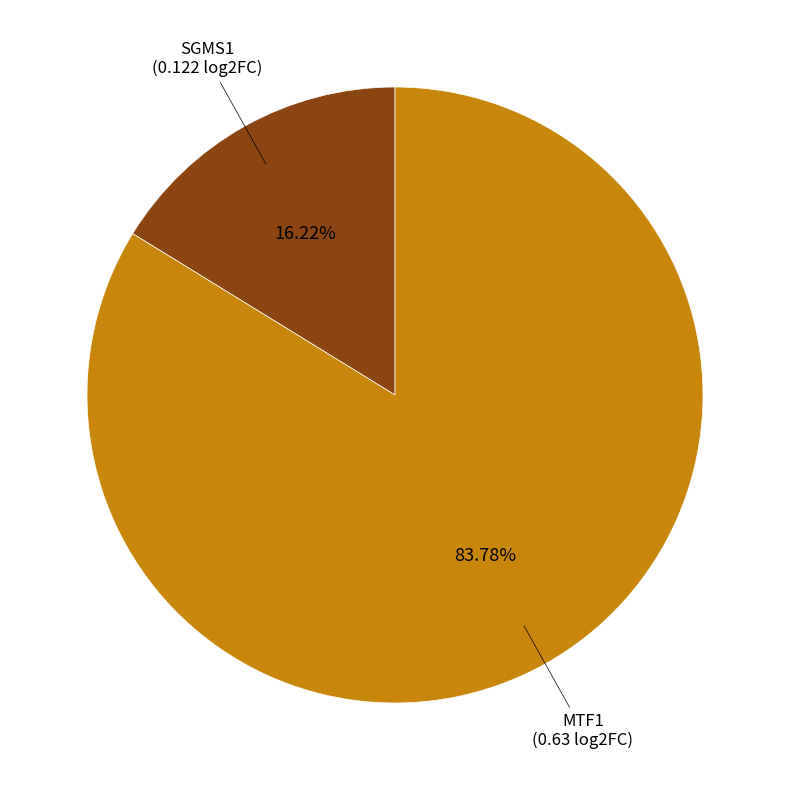

Is there a majority slice in this chart?

Yes